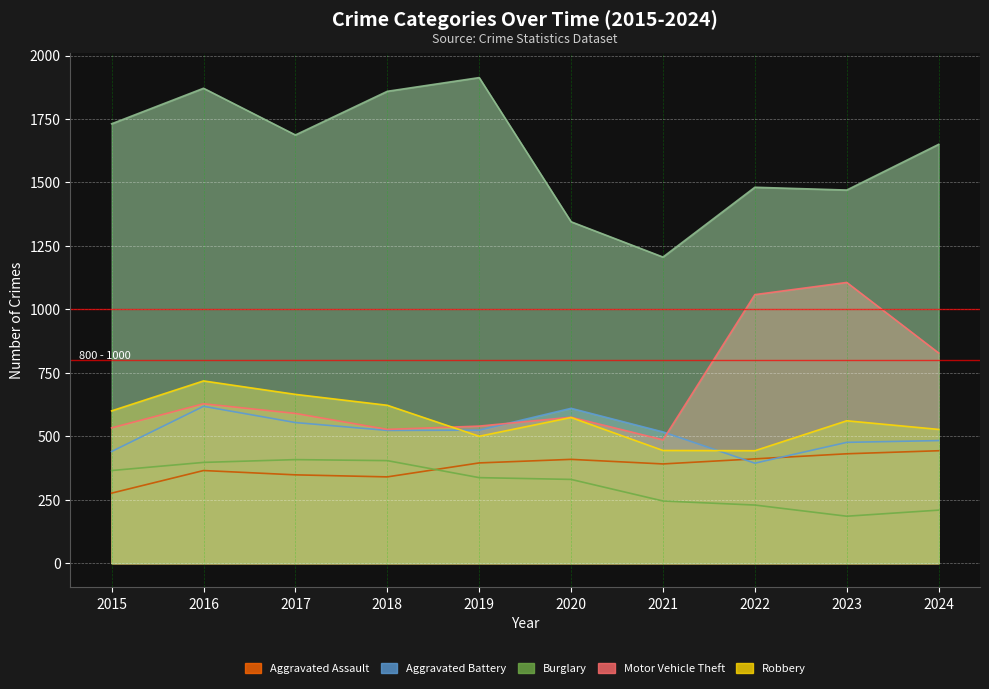

How many values in the Burglary series exceed 337?

4